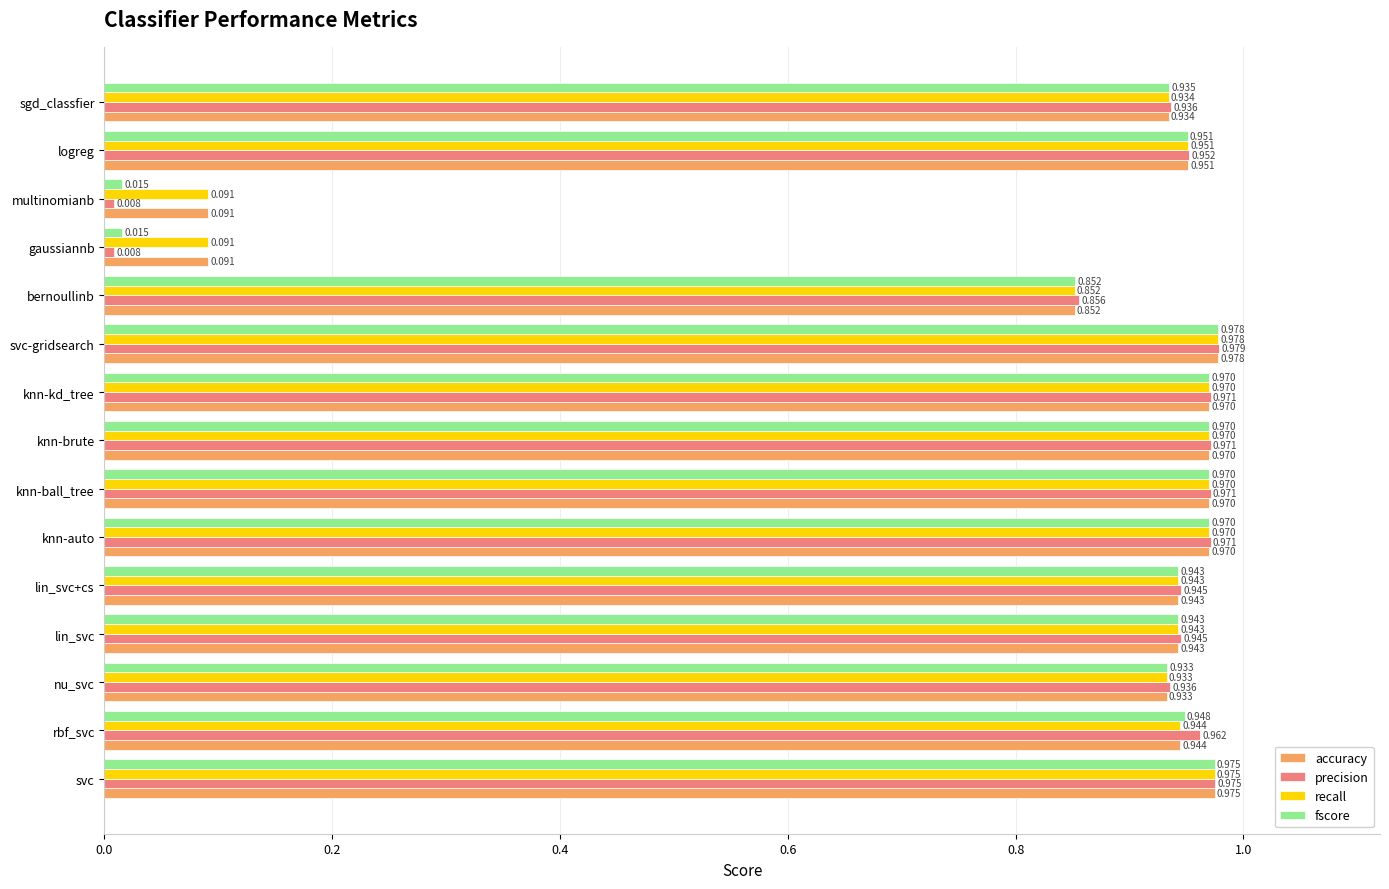

What is the average value of the accuracy series?

0.8